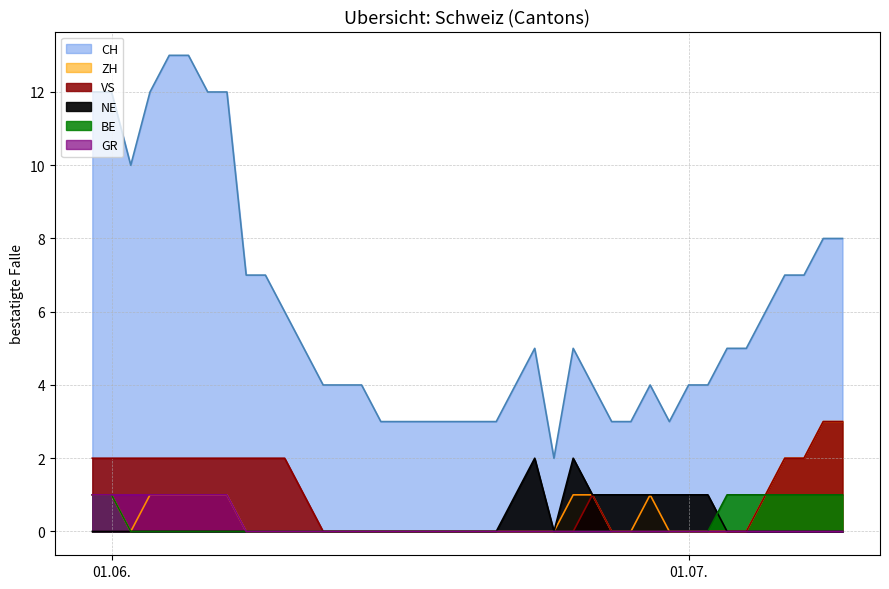

What is the difference between the maximum and minimum values in the CH series?

11